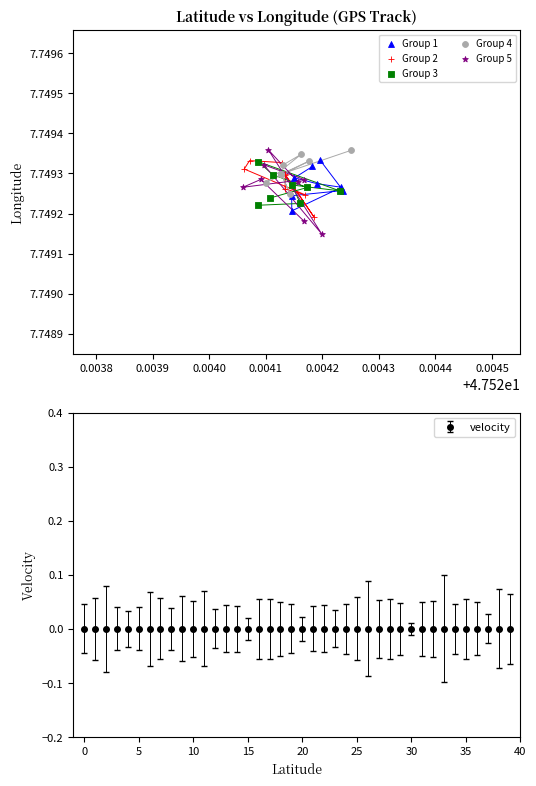

Which series reaches the minimum Y coordinate?

Group 5